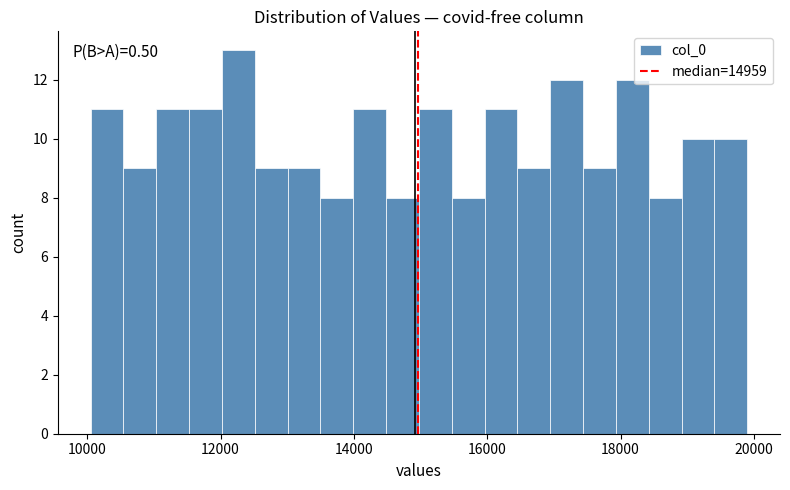

Around what value on the x-axis is the tallest bar? Give the approximate position of its centre, as read against the axis.

12200